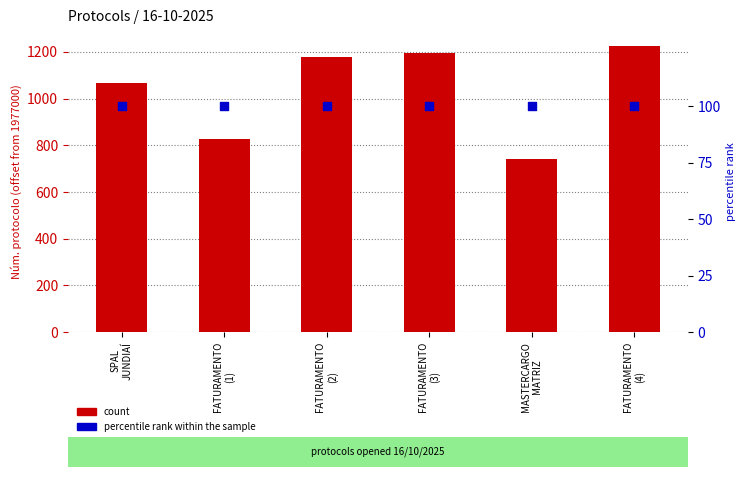

At which category is the sum across all series the highest?

FATURAMENTO
(4)